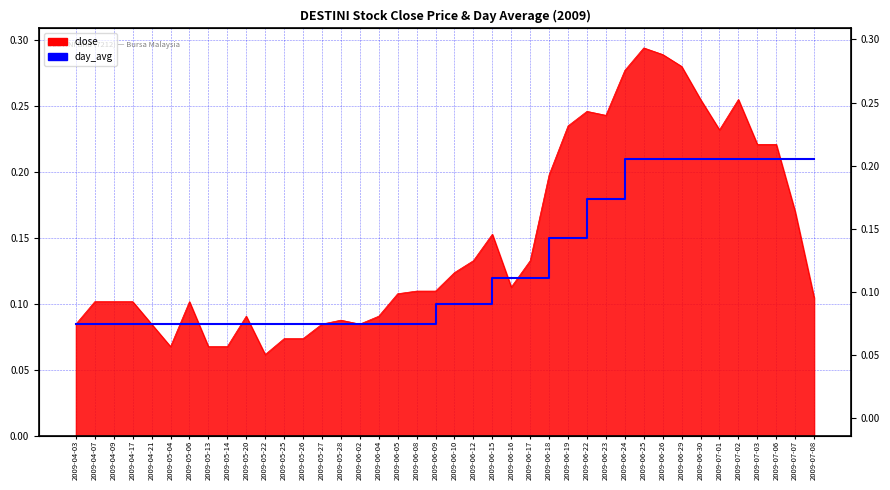

Is it true that the value at 2009-07-07 is 0.3?

False